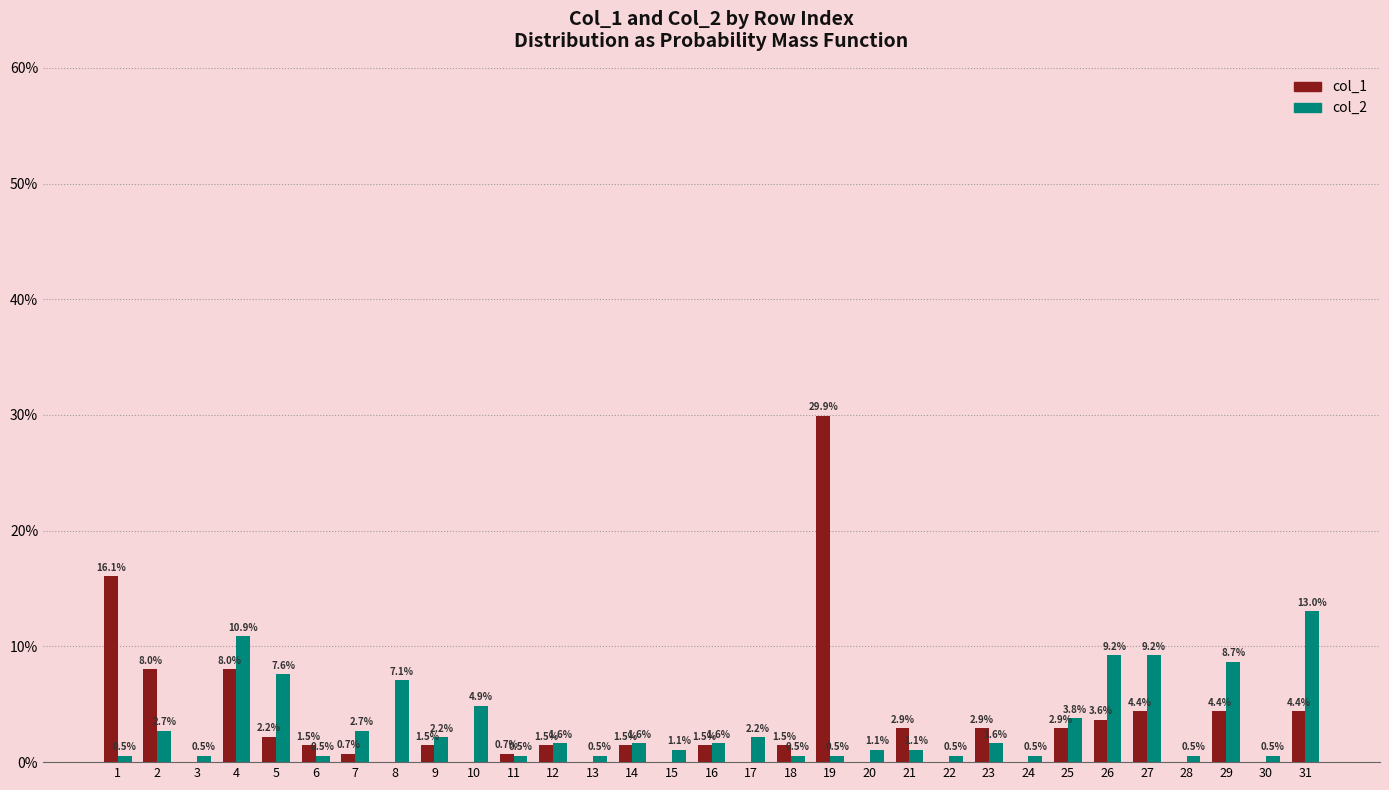

The col_1 series shows 2.2 at 5. True or false?

True